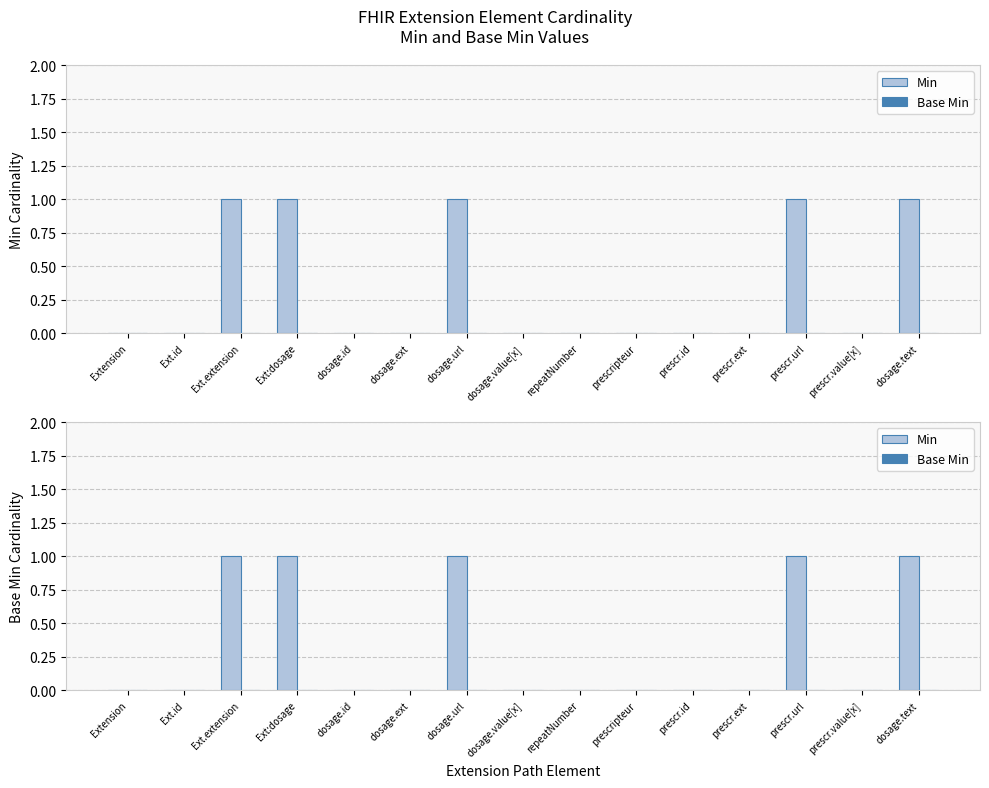

What are all the series names shown in the legend?

Min, Base Min